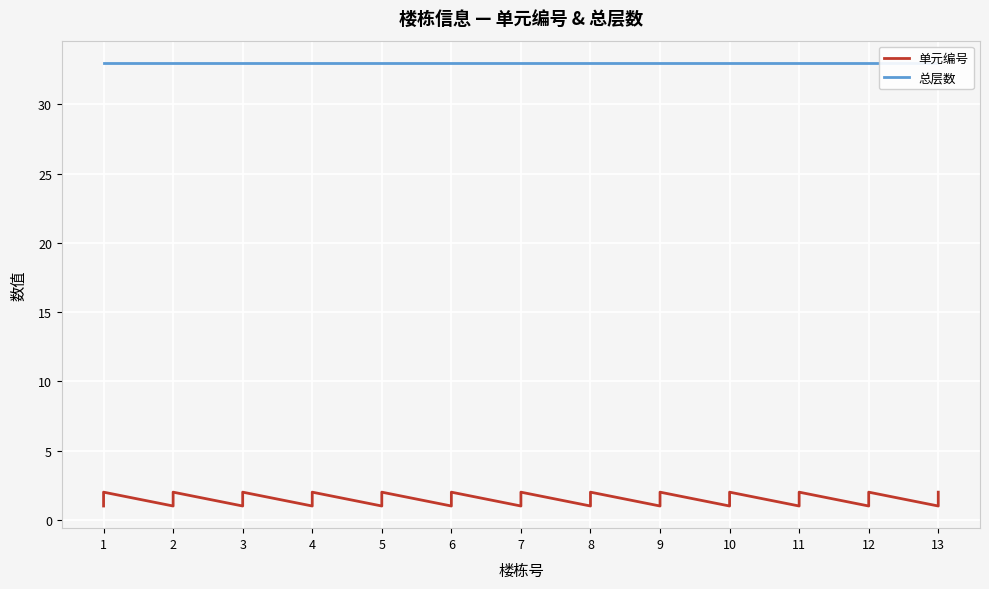

List the series in order of their overall mean, highest first.

总层数, 单元编号